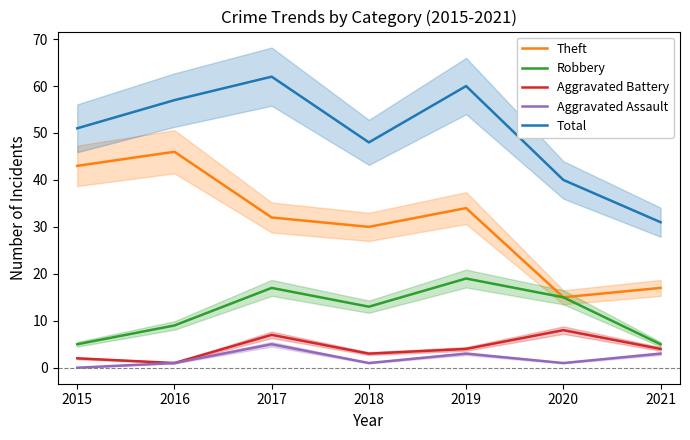

What is the difference between the maximum and second lowest values in the Robbery series?

14